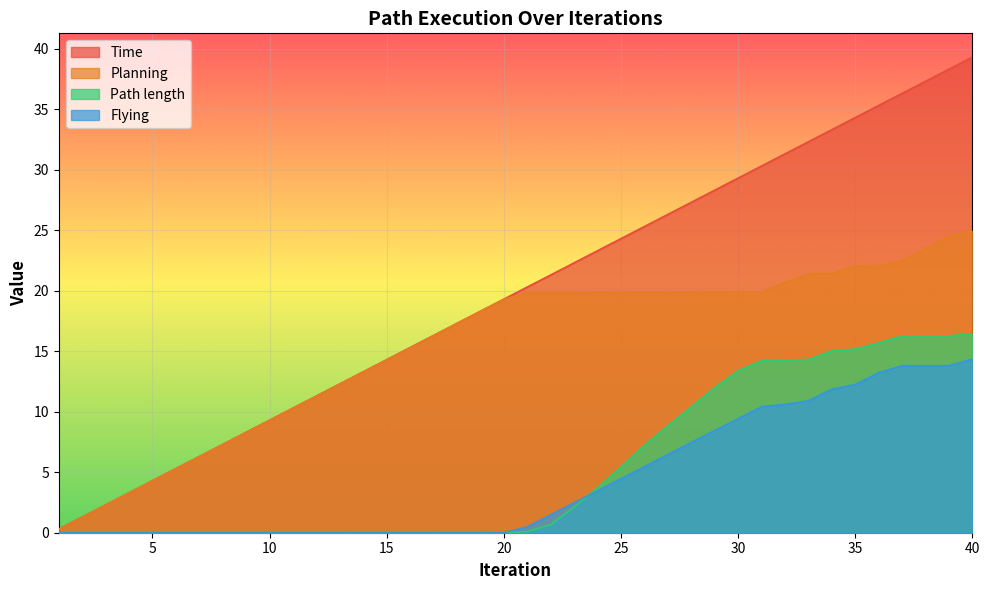

True or false: Time and Flying cross at least once.

False